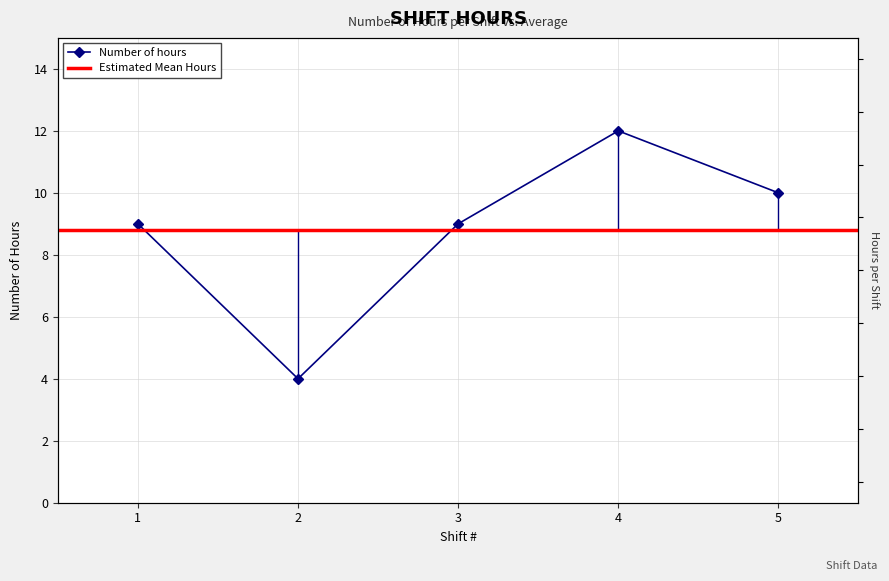

What is the change in value from 2 to 5?

+6